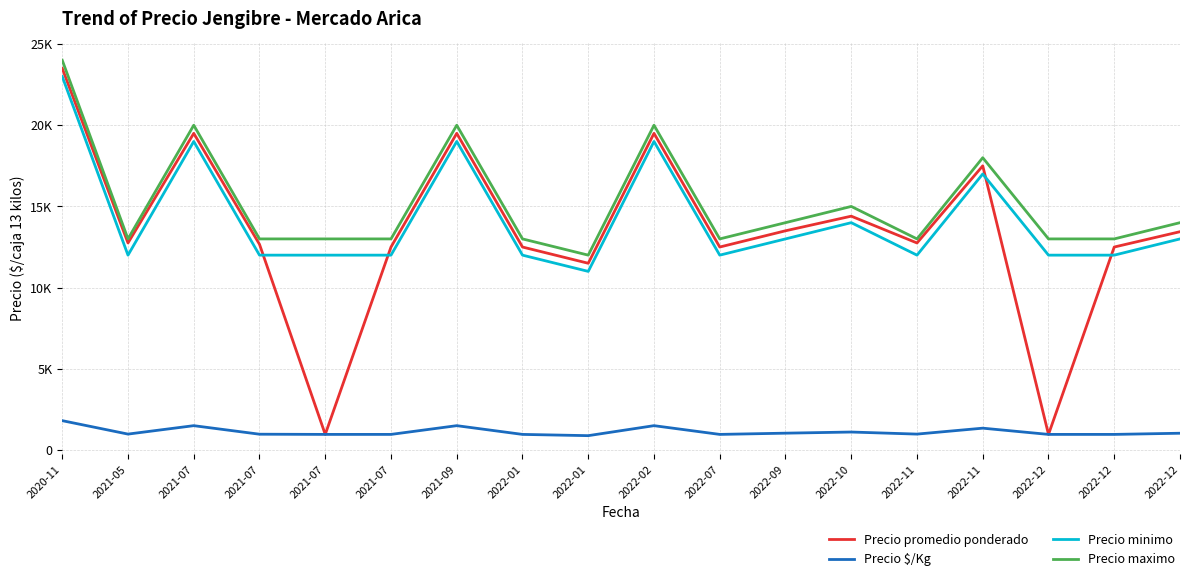

Is this an area chart (filled region under the line)?

No